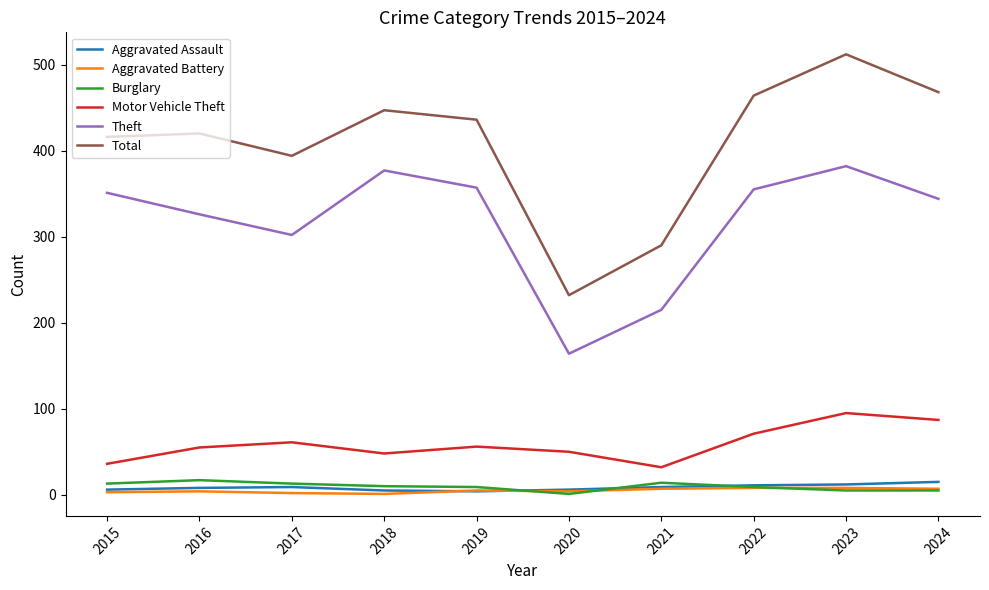

Read the Motor Vehicle Theft value at 2021, to the nearest 5.

30